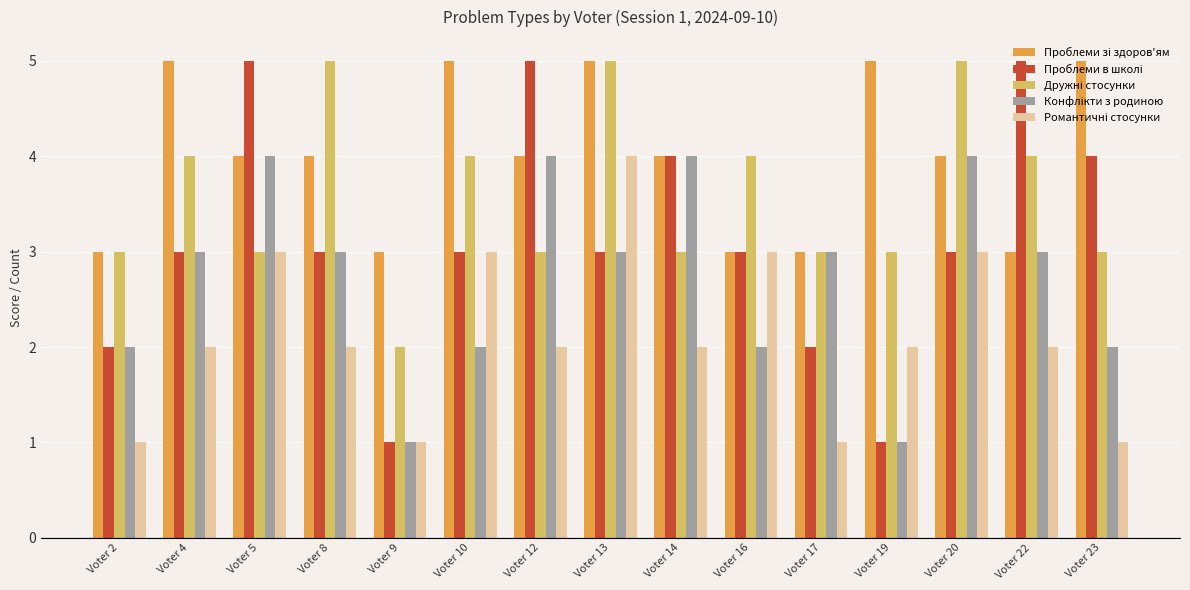

At which category is the sum across all series the highest?

Voter 13